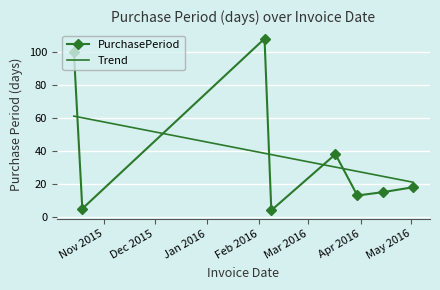

Rank the categories by value from lowest to highest.

2016-02-08, 2015-10-19, 2016-03-30, 2016-04-14, 2016-05-02, 2016-03-17, 2015-10-14, 2016-02-04